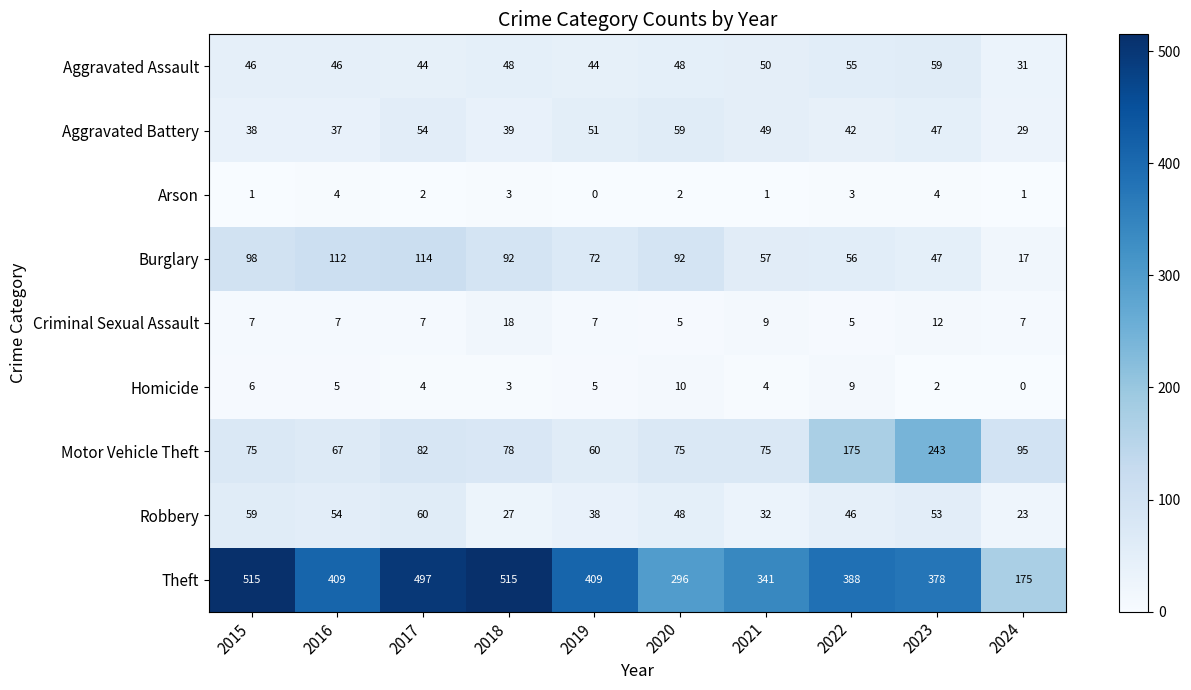

Where does the Motor Vehicle Theft series first go above 78?

2017